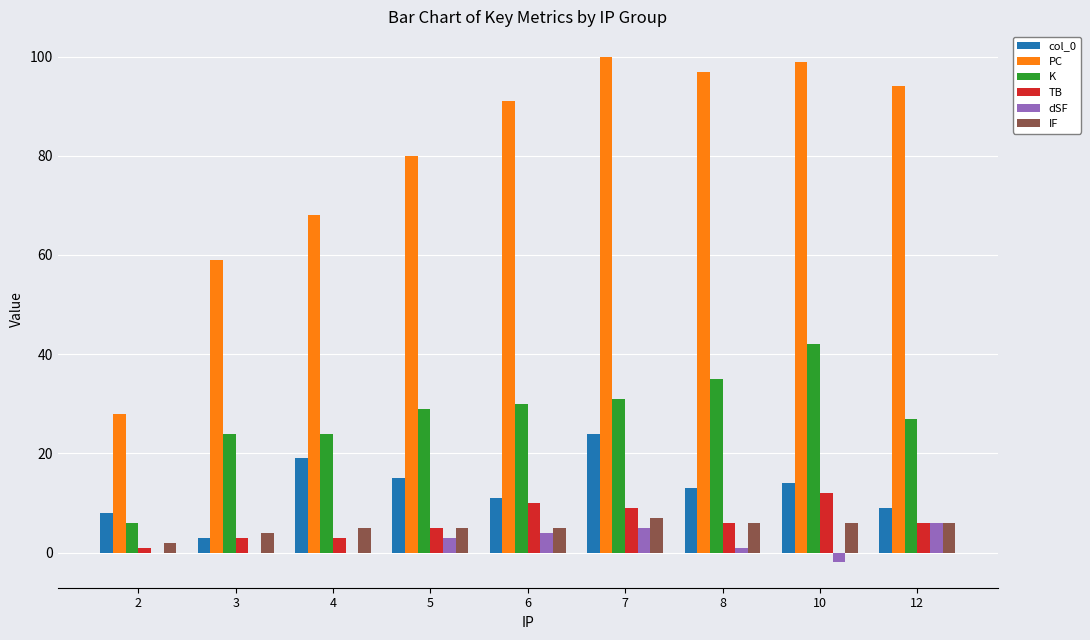

Is it true that K equals 7 at 7?

False